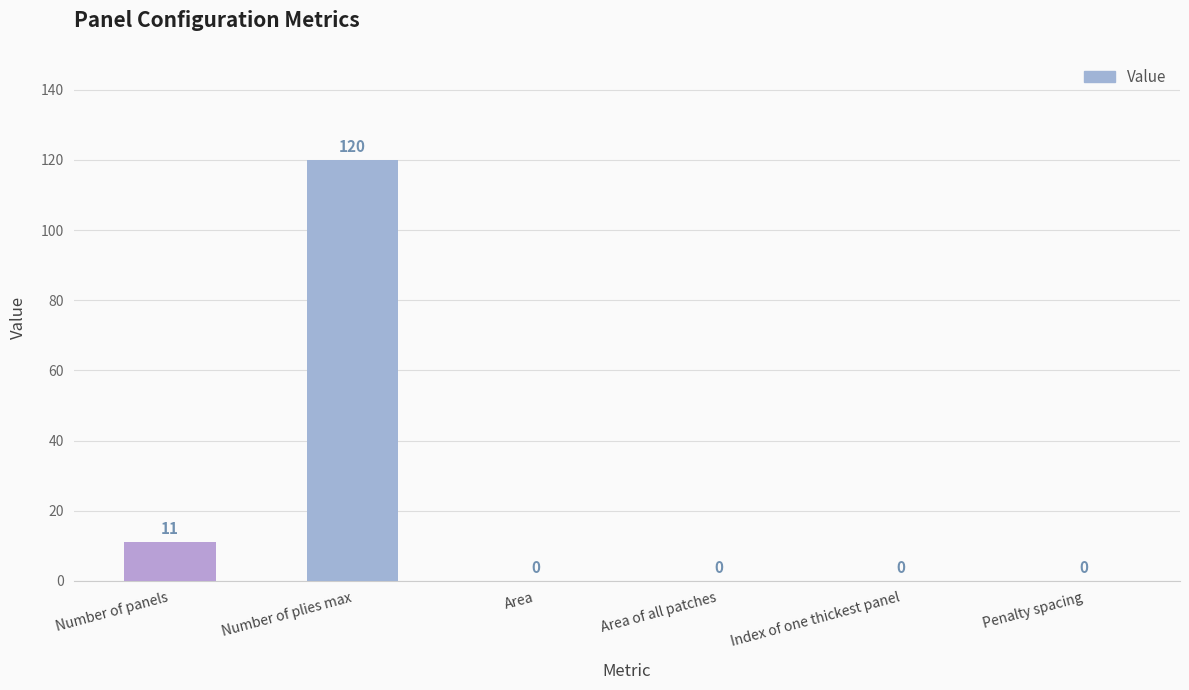

The value at Index of one thickest panel is 0. True or false?

True